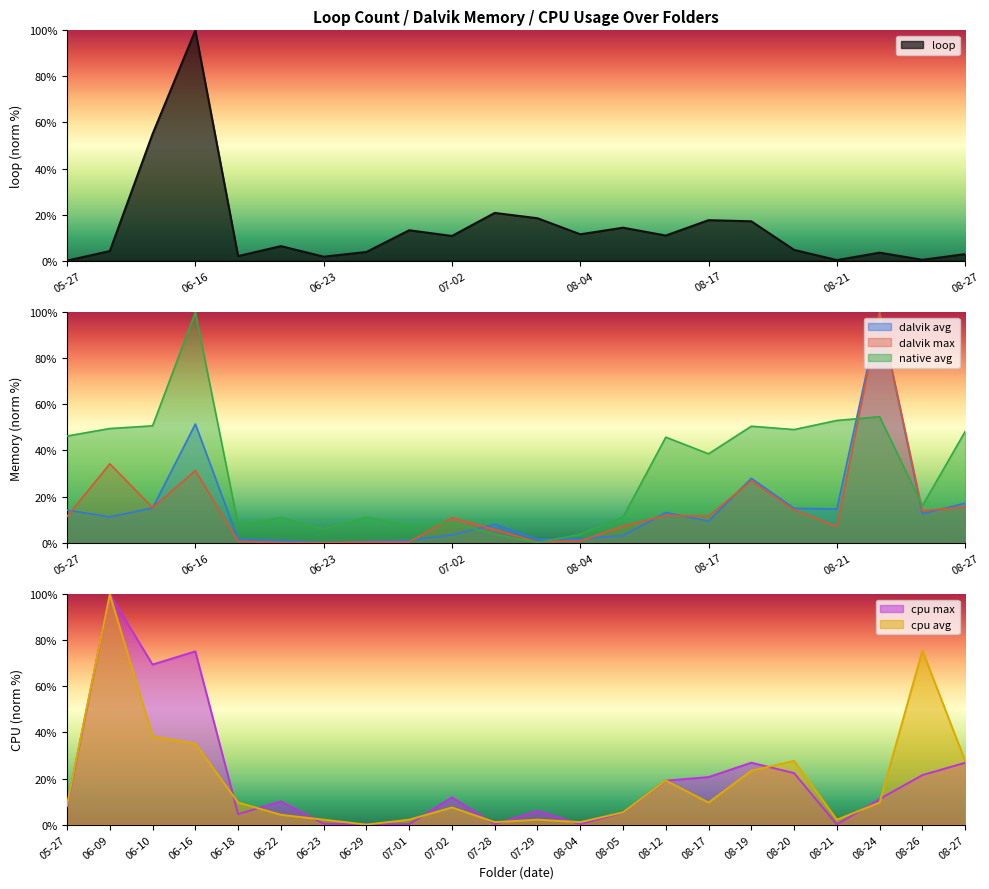

True or false: cpu max has a value of 0.1 at 07-01.

False